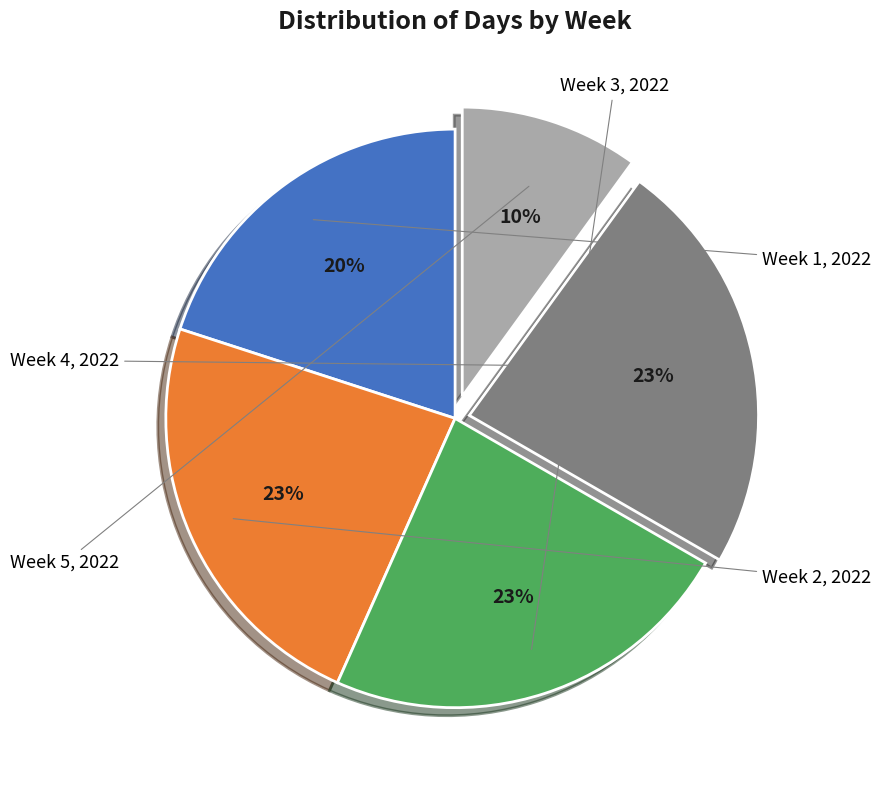

Is there any slice that represents more than half of the pie?

No